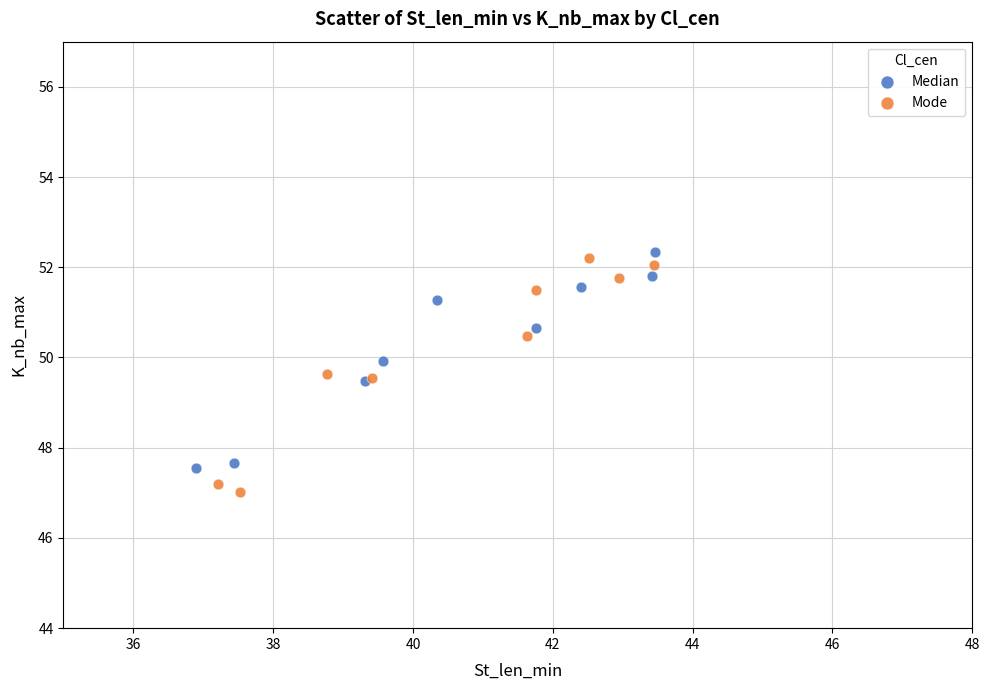

Which series has the largest Y range (max minus min)?

Mode